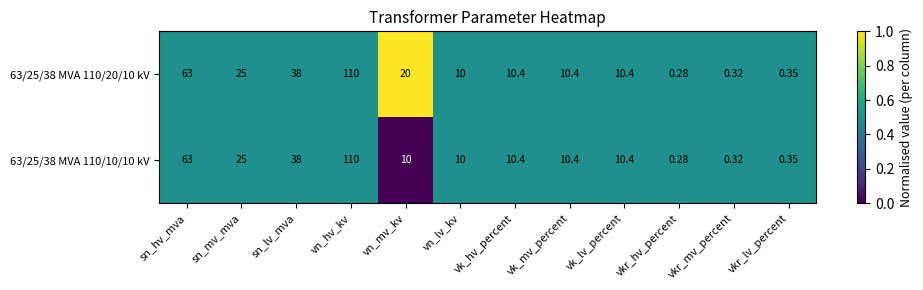

At which category is the sum across all series the highest?

vn_hv_kv